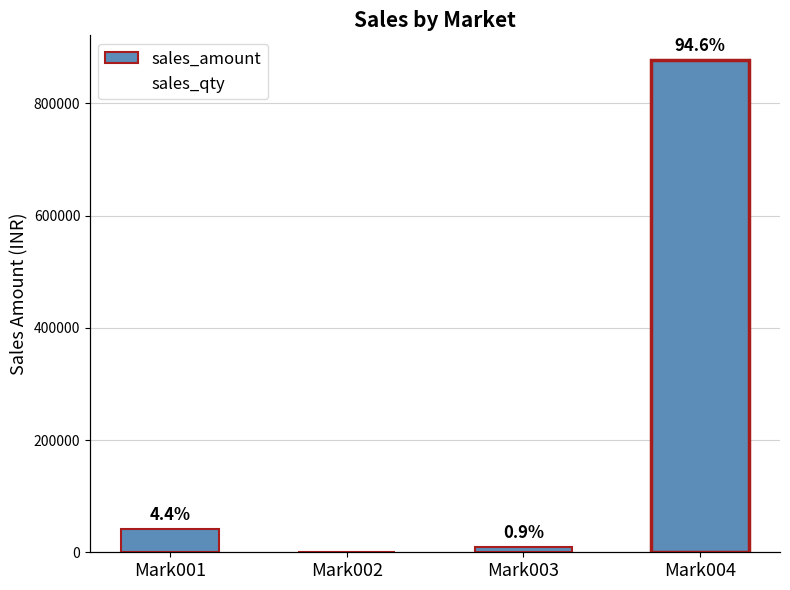

The sales_amount series shows 41241 at Mark001. True or false?

True